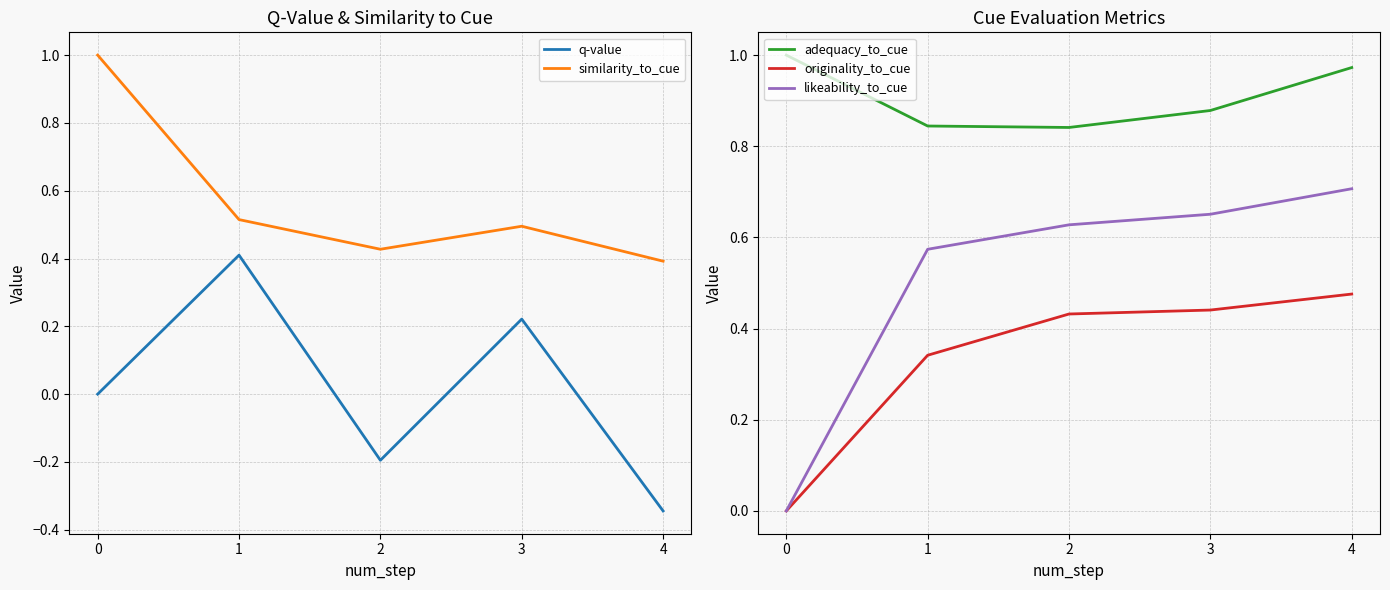

How many values in the q-value series are below 0?

2